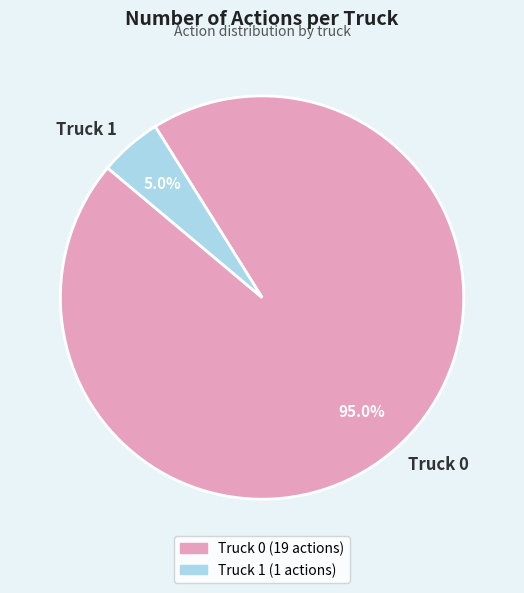

Does Truck 0 represent more than half of the total?

Yes